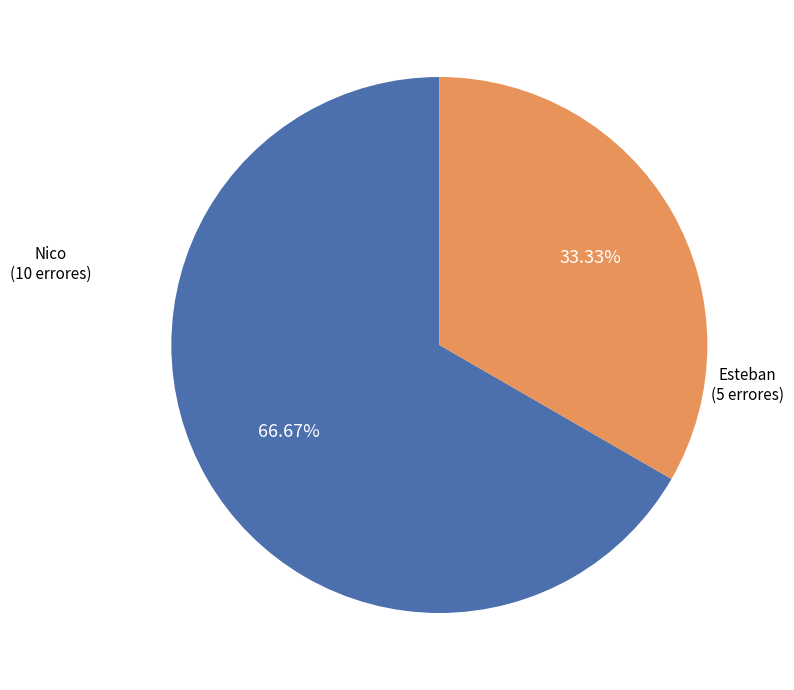

Count the number of slices in the pie.

2